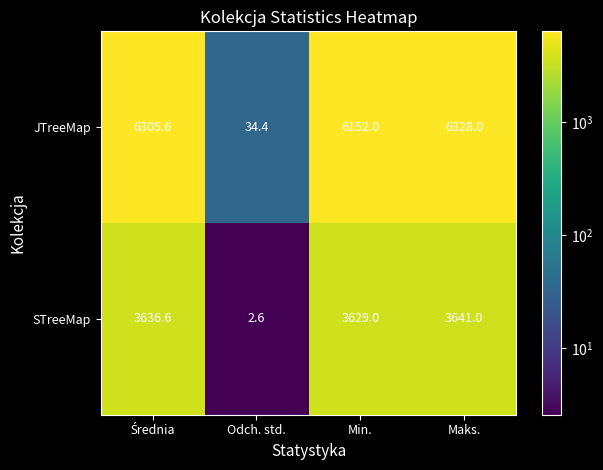

Reading left to right, extract all data points from this chart.

JTreeMap: 6305.6	34.4	6152.0	6328.0
STreeMap: 3636.6	2.6	3629.0	3641.0